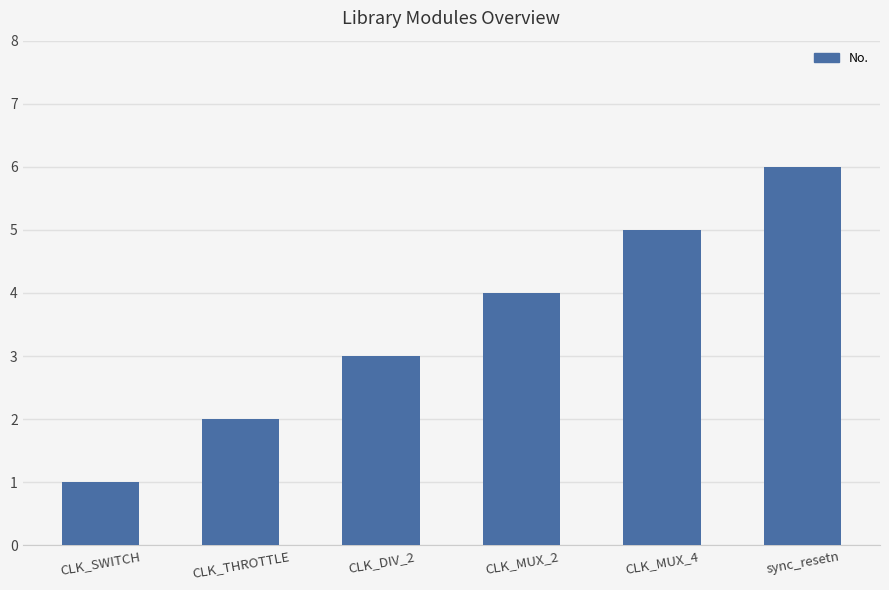

Read the value at CLK_SWITCH.

1